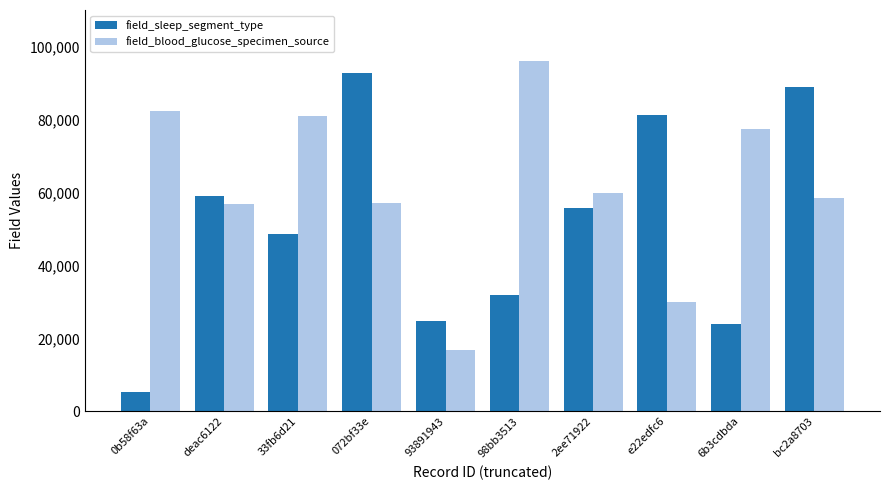

What is the label of the 7th bar from the right?

072bf33e